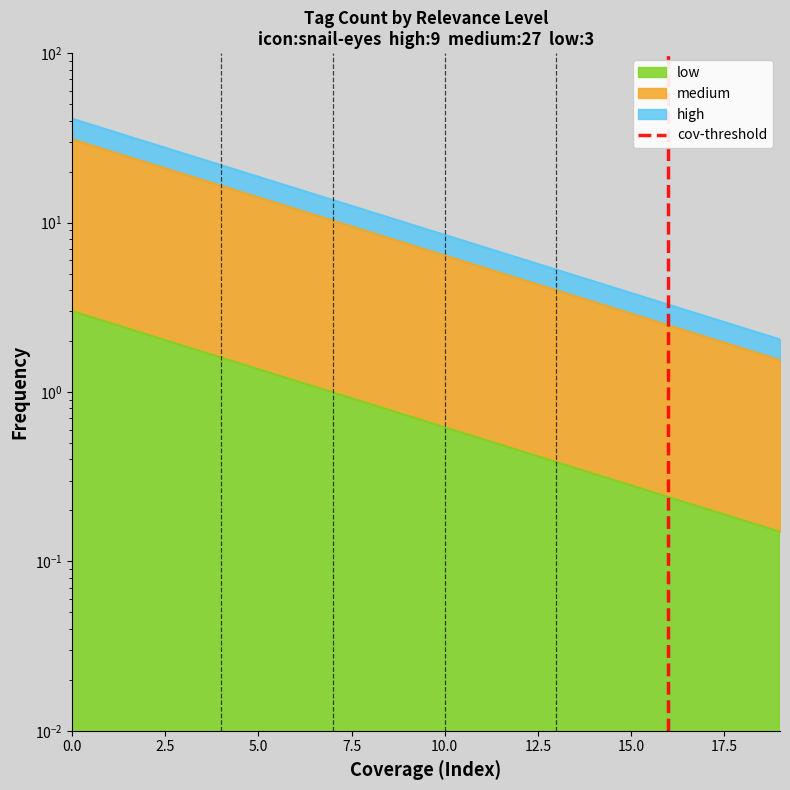

Does the chart have visible grid lines?

No